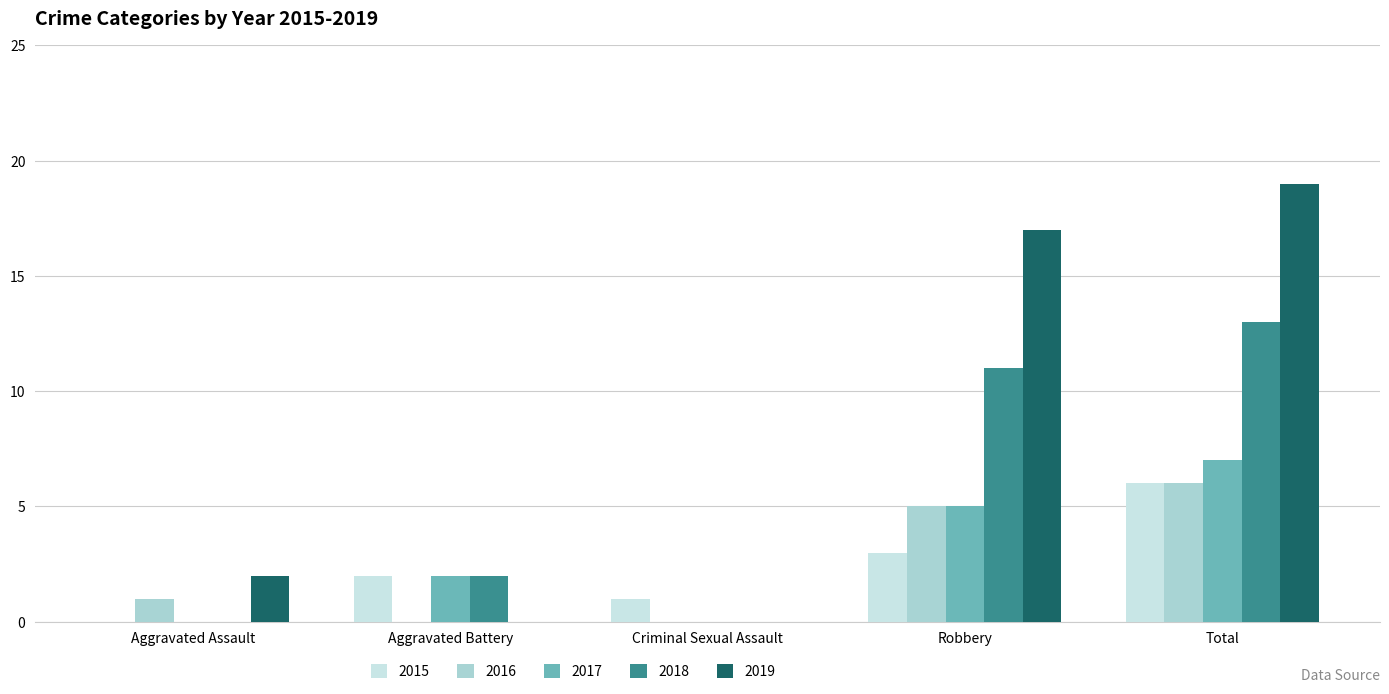

What is the sum of all 2019 values?

38